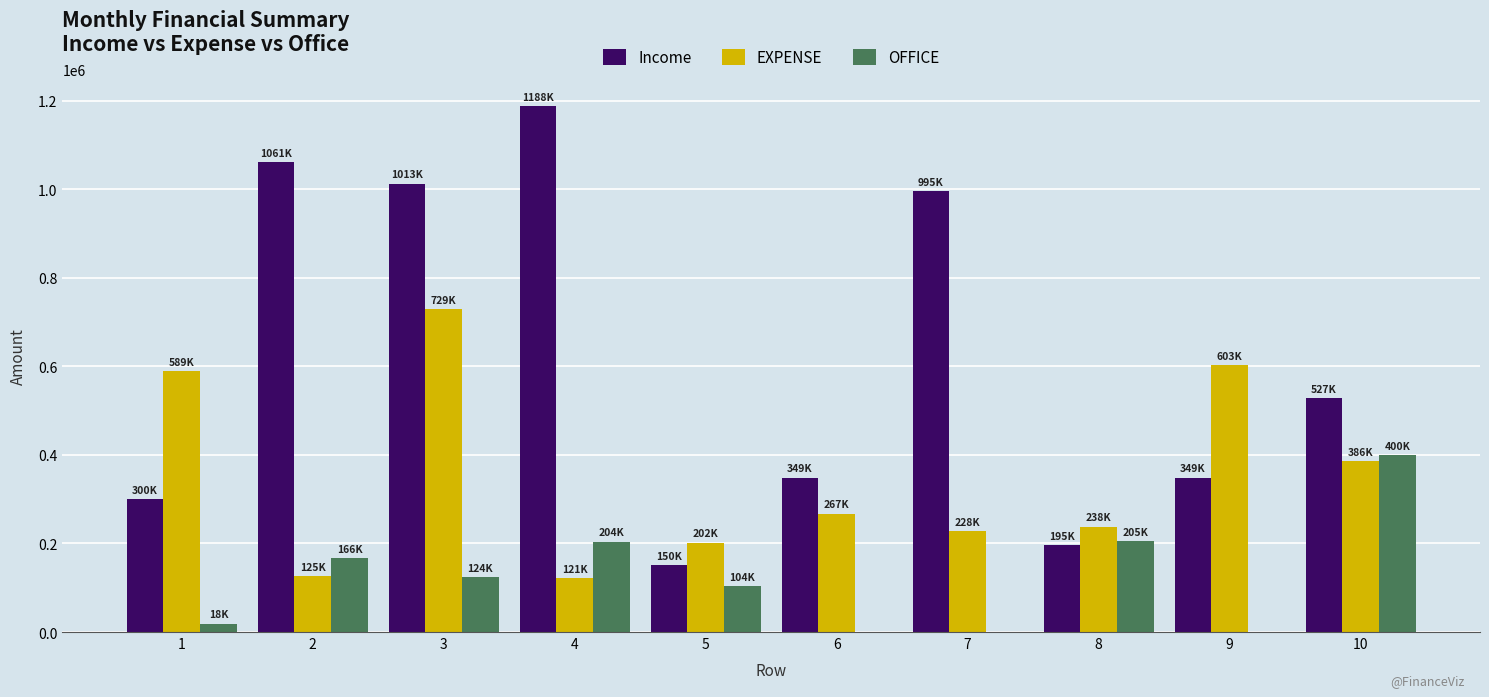

At which category is the sum across all series the highest?

3